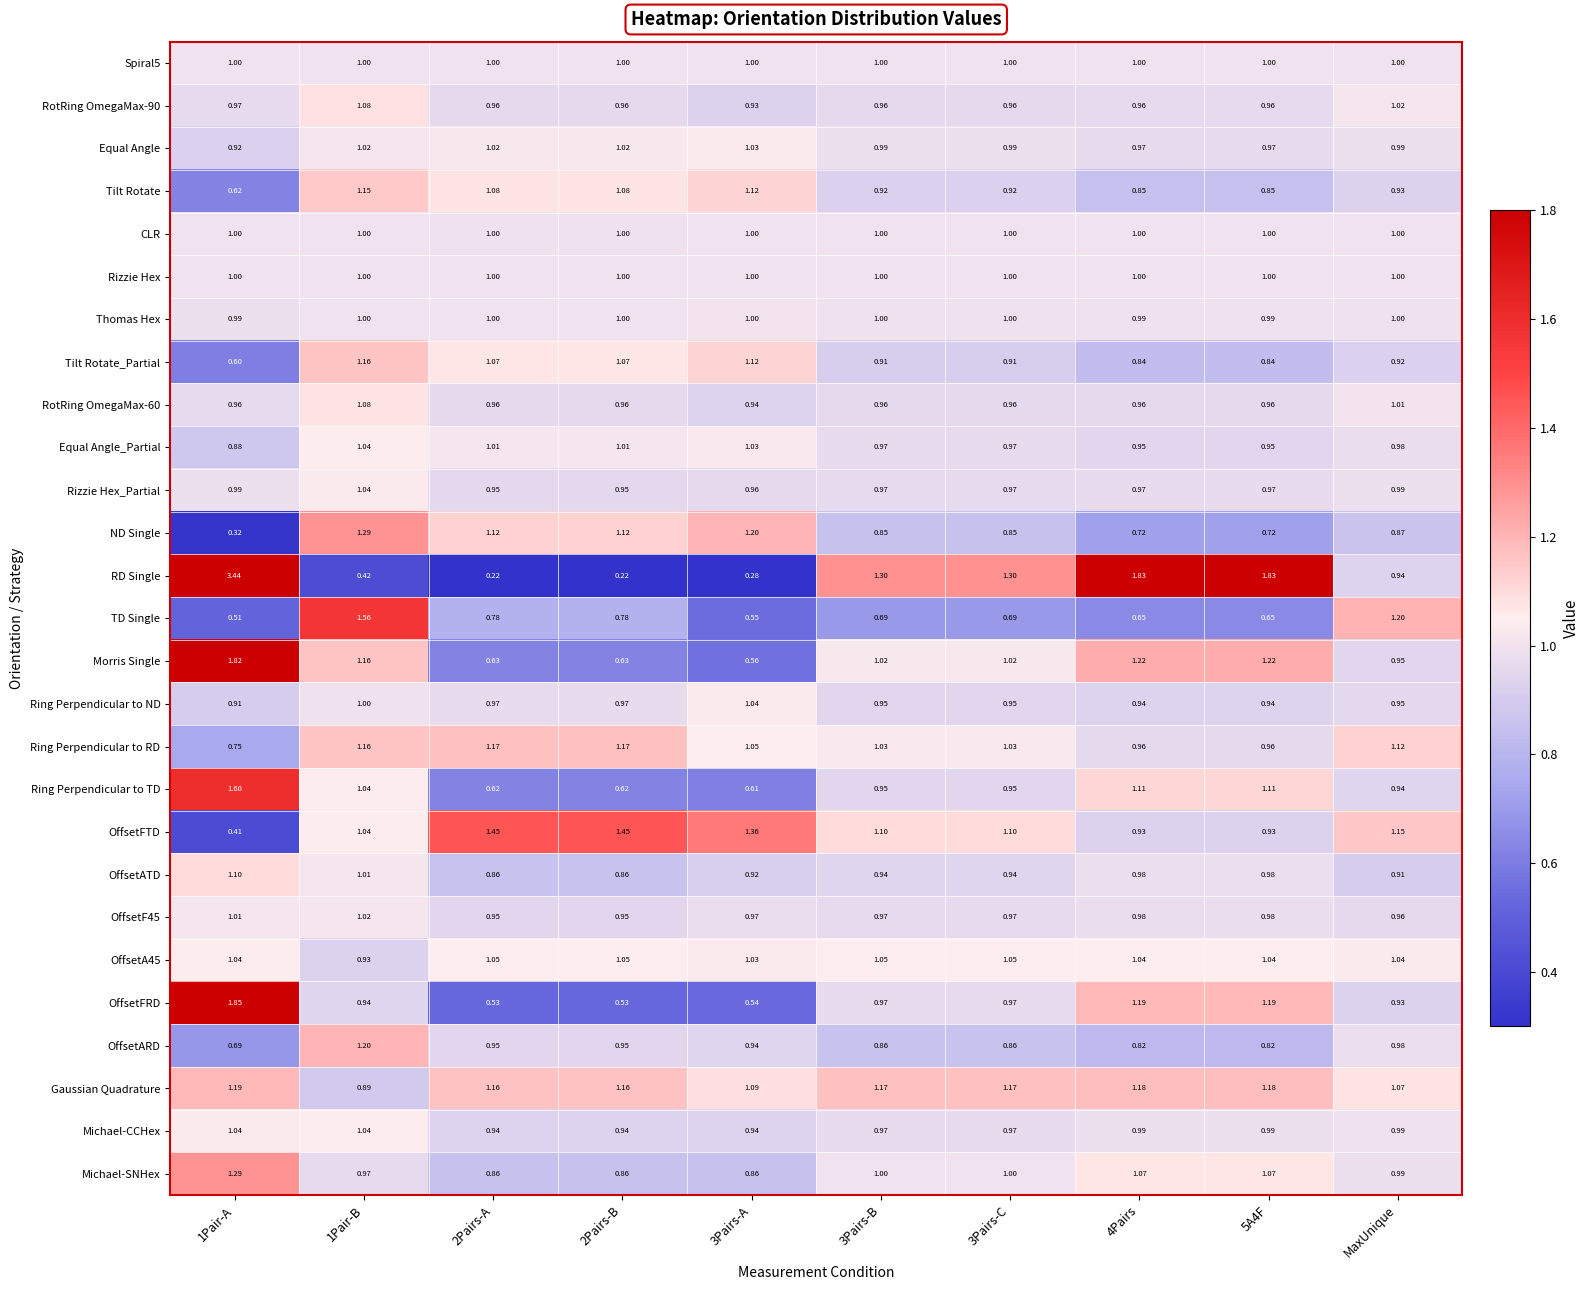

At which label is RotRing OmegaMax-60 closest to 1?

MaxUnique